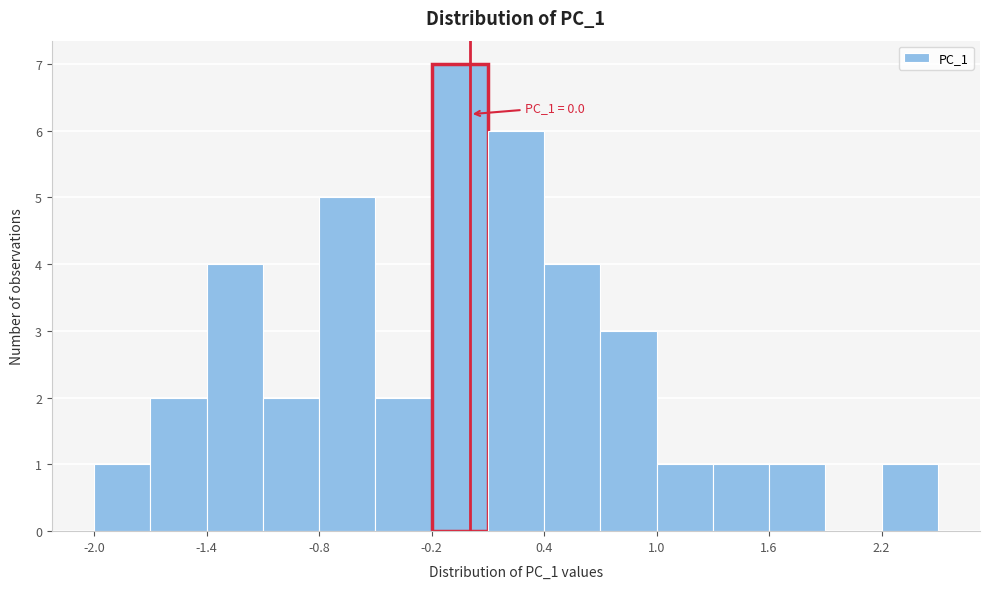

Read against the x-axis, roughly where is the centre of the tallest bar?

-0.1